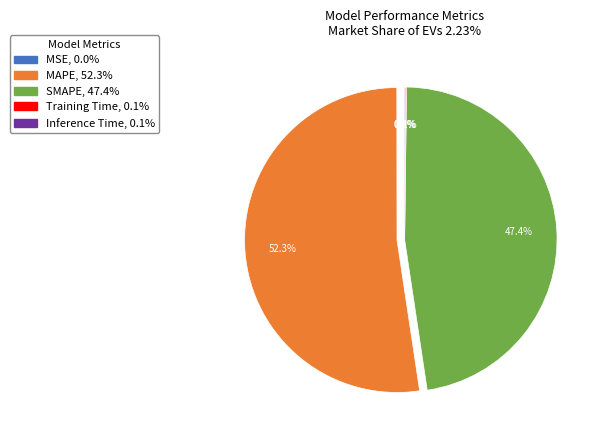

Which slice represents more than half of the pie?

MAPE